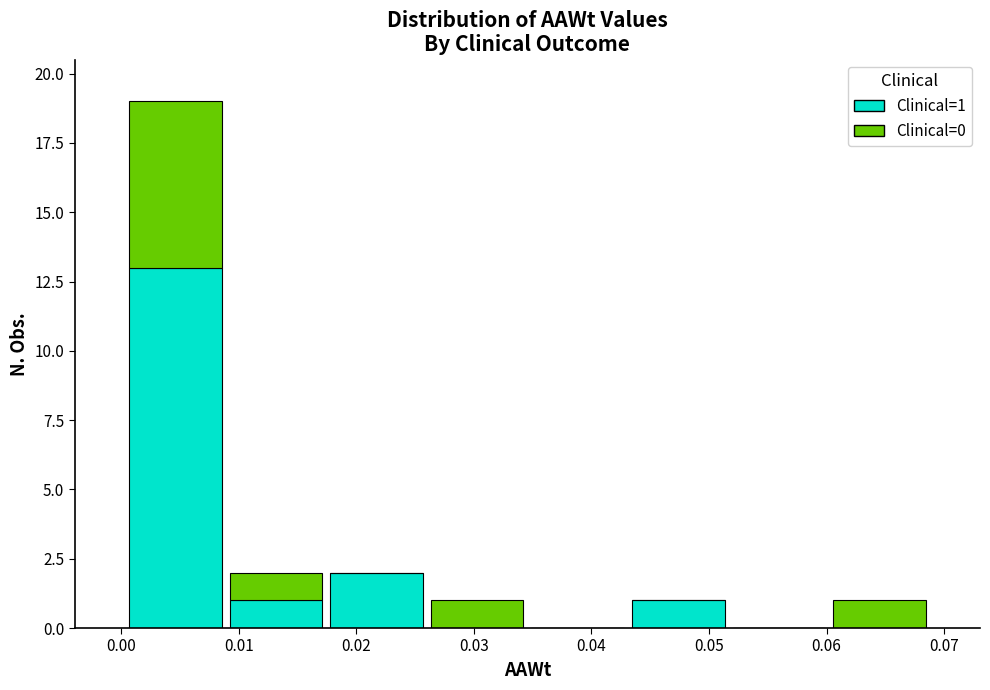

Which range on the x-axis has the tallest stacked bar (by total height)?

0.000 to 0.009